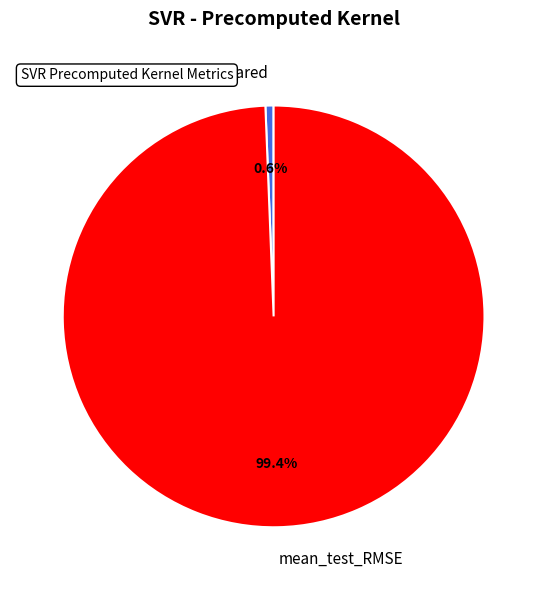

The mean_test_RMSE slice represents 99% of the pie. True or false?

True